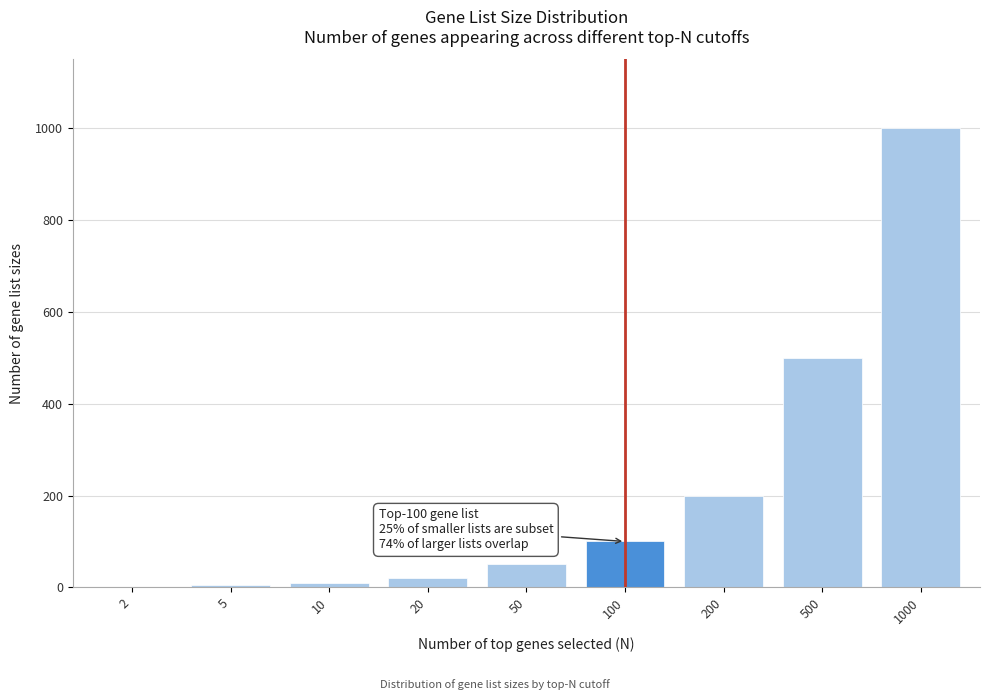

The chart shows a value of 1679 at 1000. True or false?

False